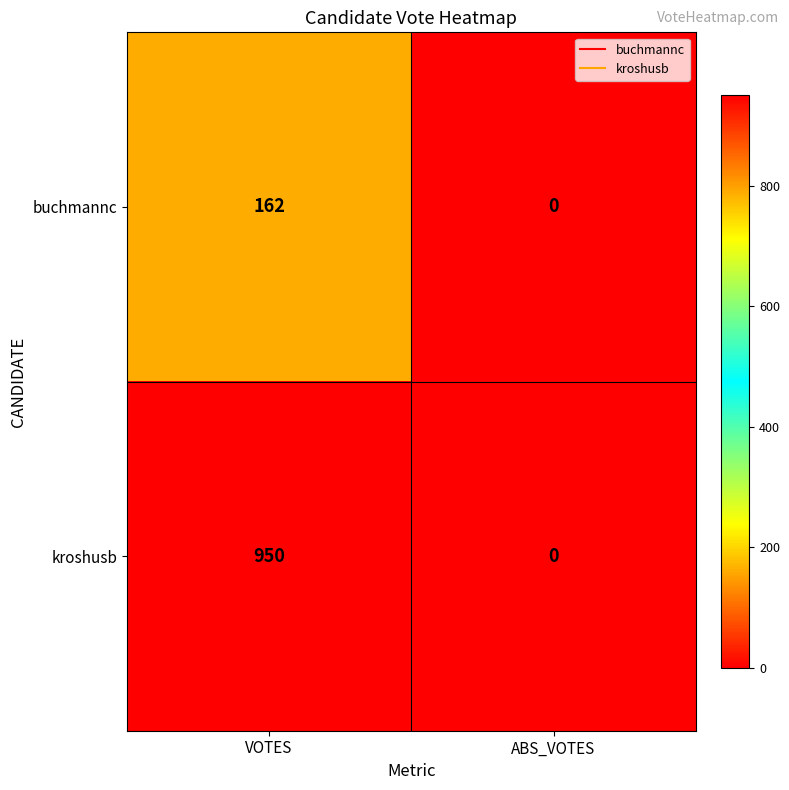

Rank the series by their average value, from highest to lowest.

kroshusb, buchmannc